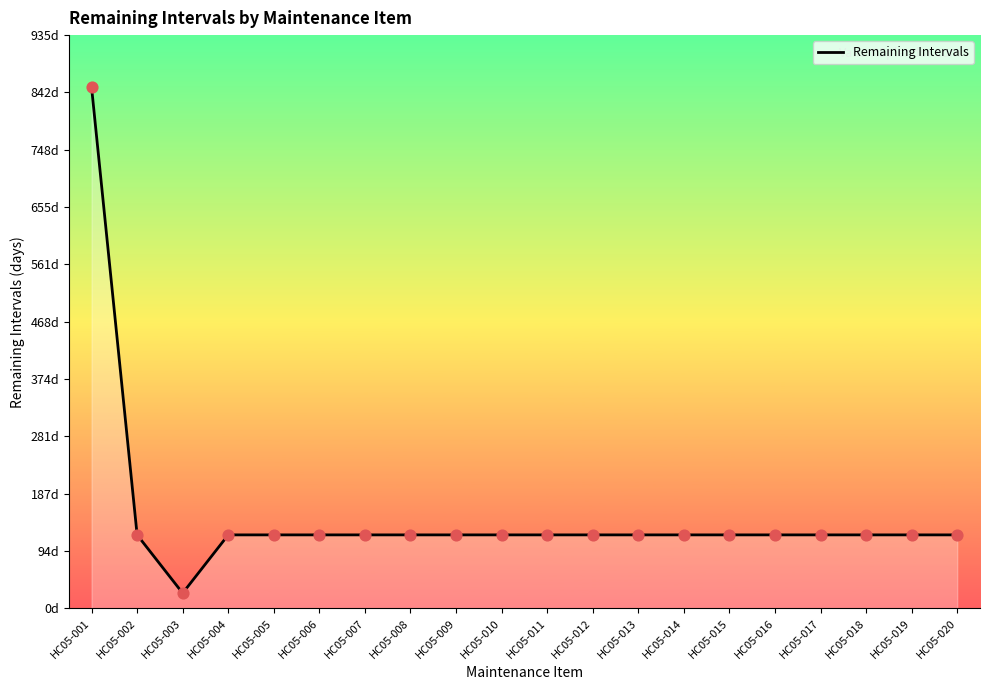

Does the chart have visible grid lines?

No